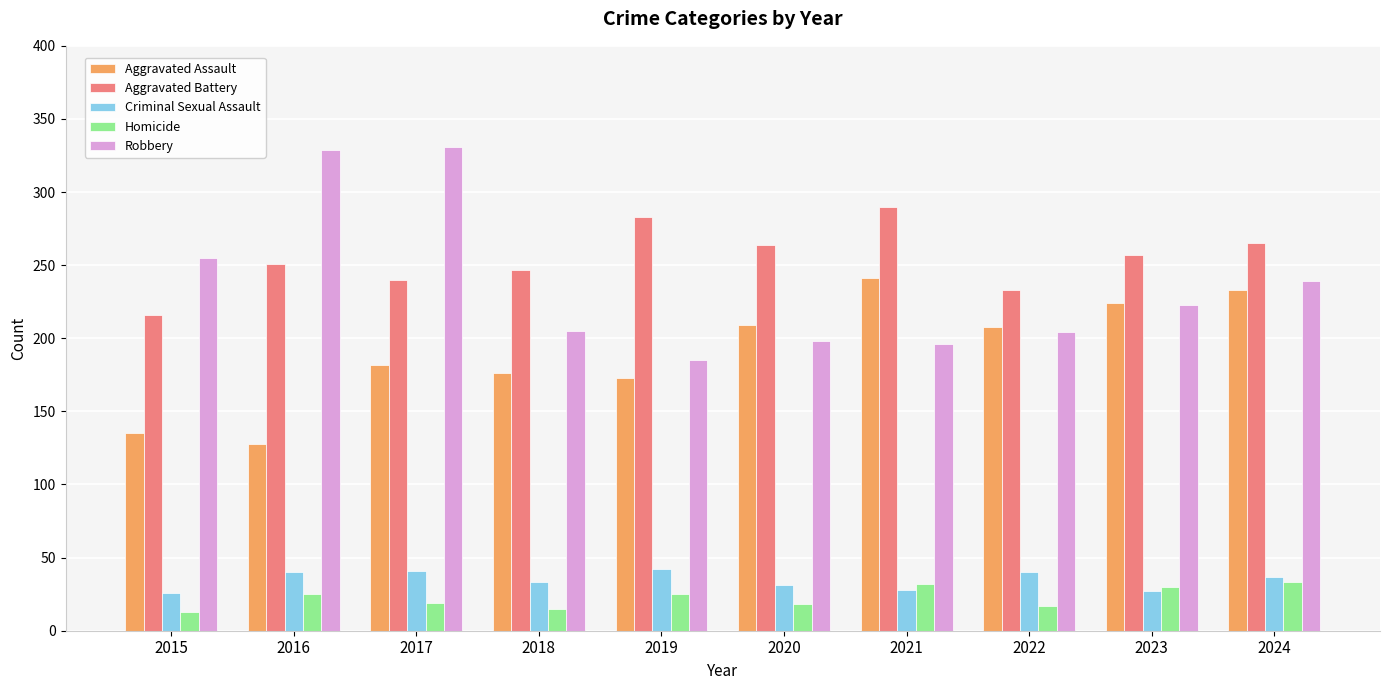

Which series has the largest total across all categories?

Aggravated Battery